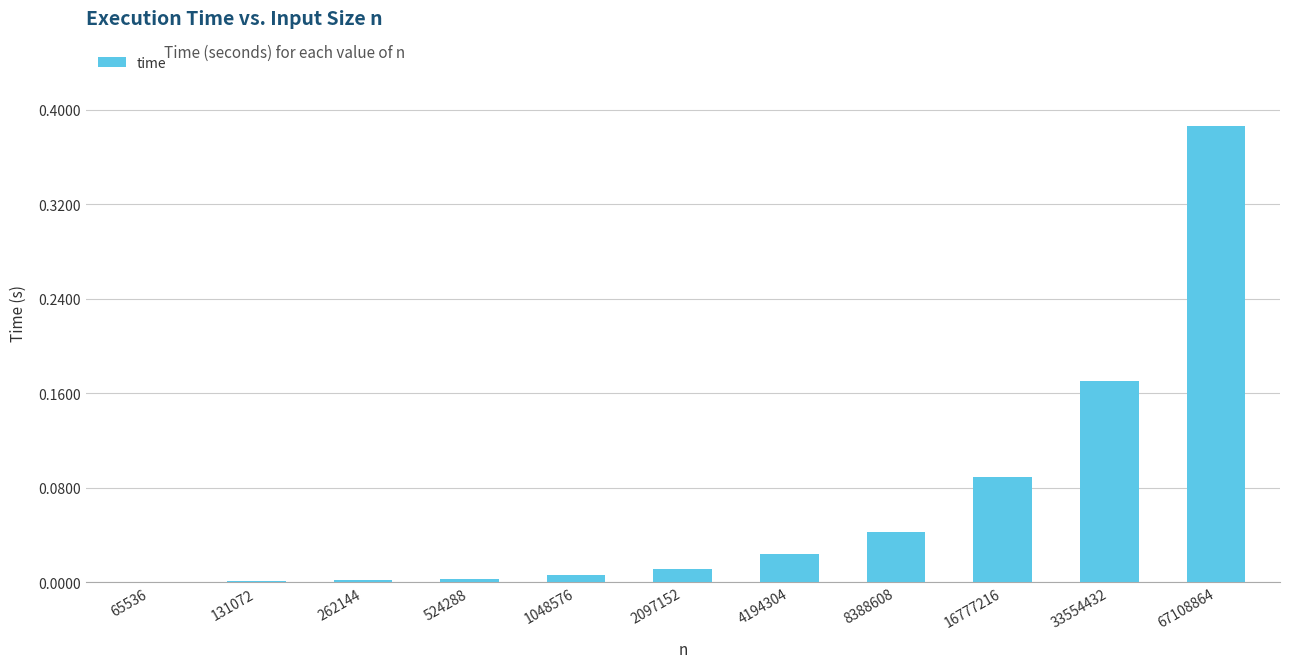

Which category has the highest value across all series?

67108864